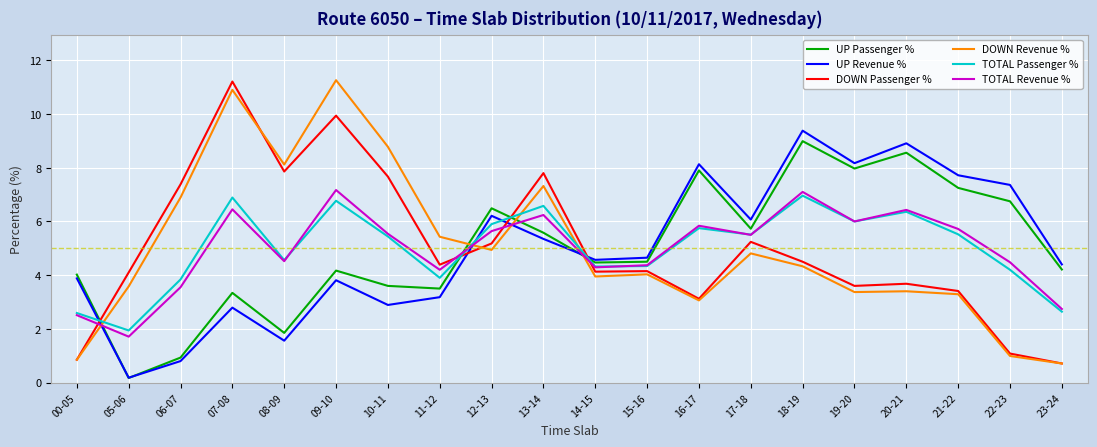

True or false: DOWN Revenue % has more than 2 interior local peaks.

True